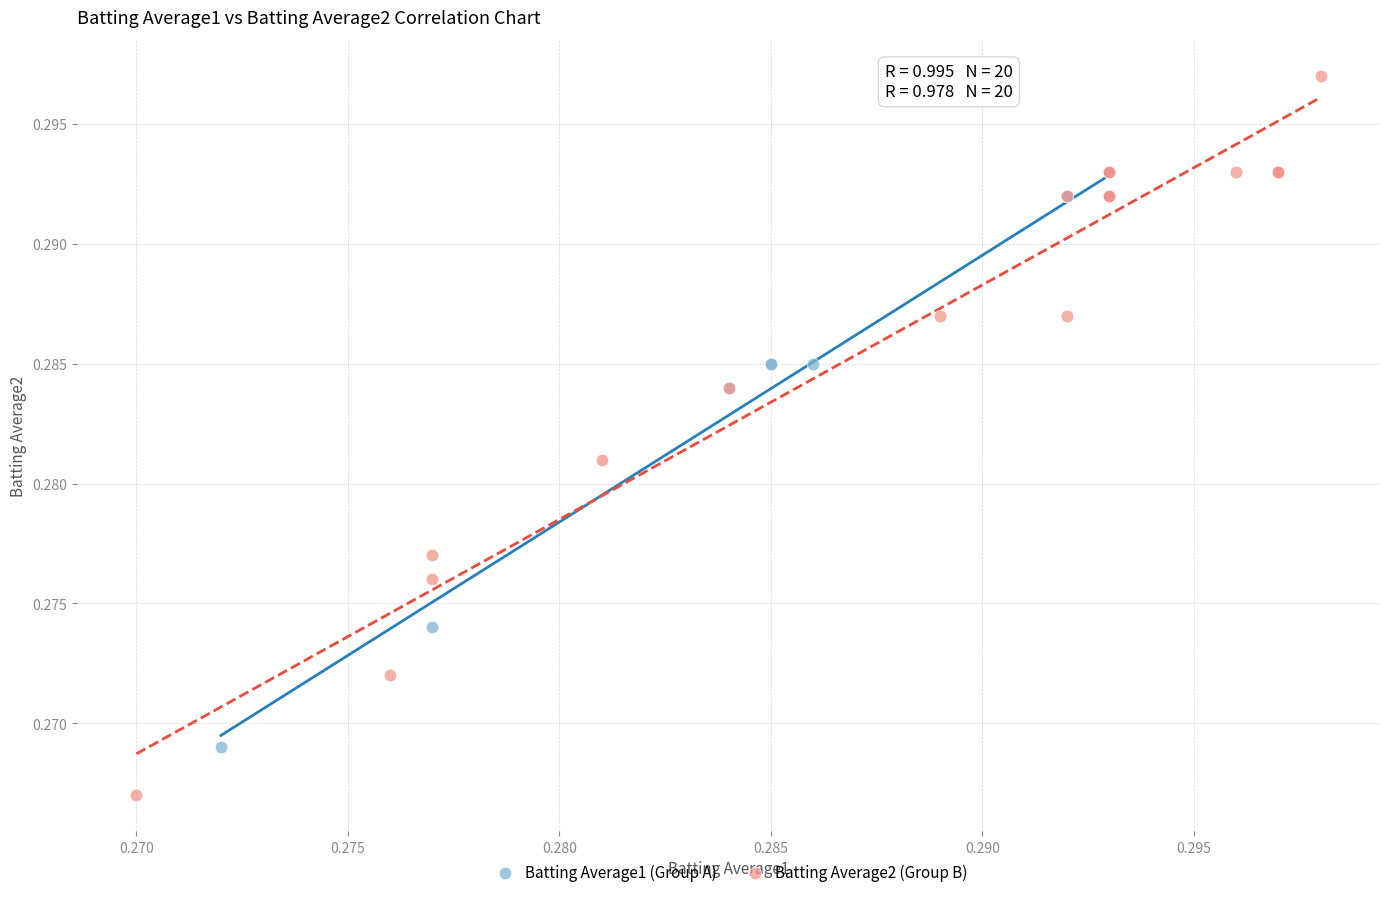

Which series reaches the maximum Y coordinate?

Batting Average2 (Group B)